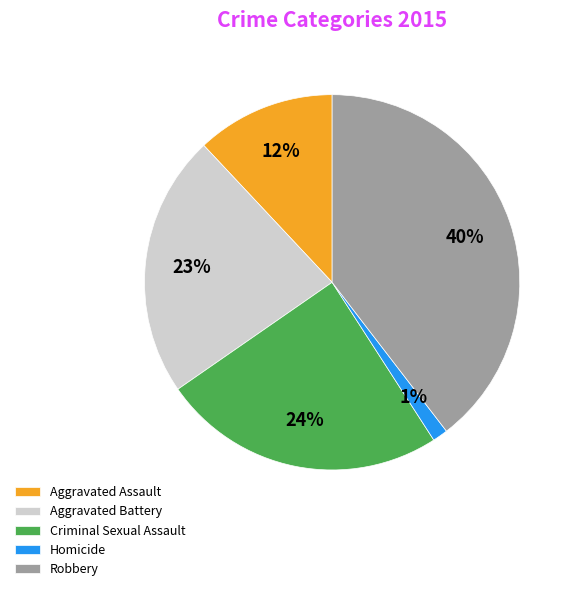

The Aggravated Battery slice represents 23% of the pie. True or false?

True